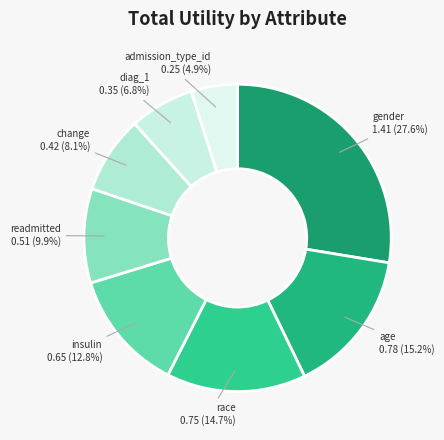

Is it true that race is 1% of the pie?

False